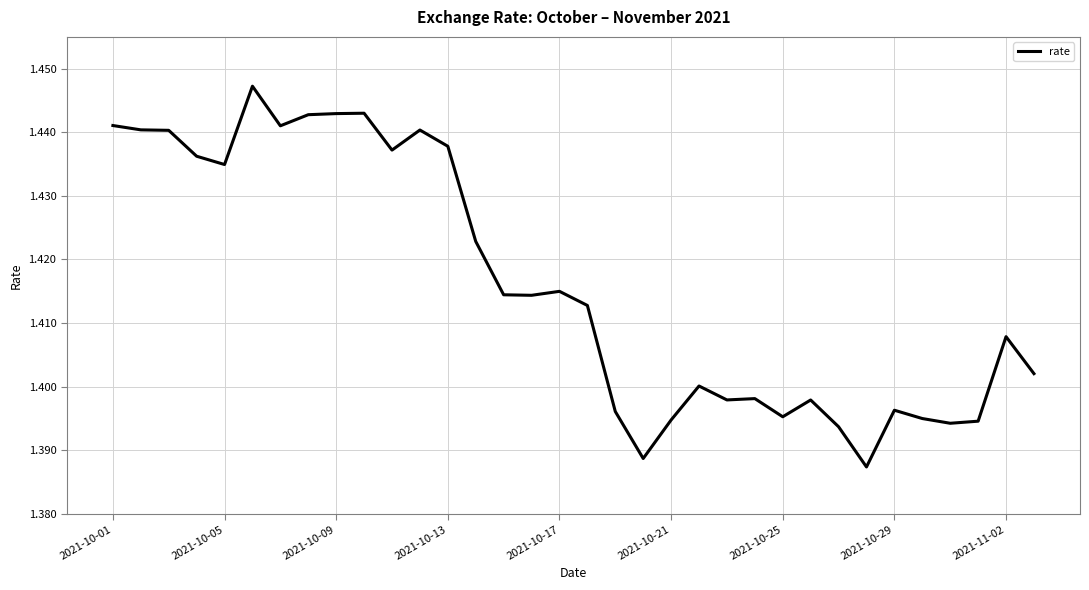

Is this an area chart (filled region under the line)?

No